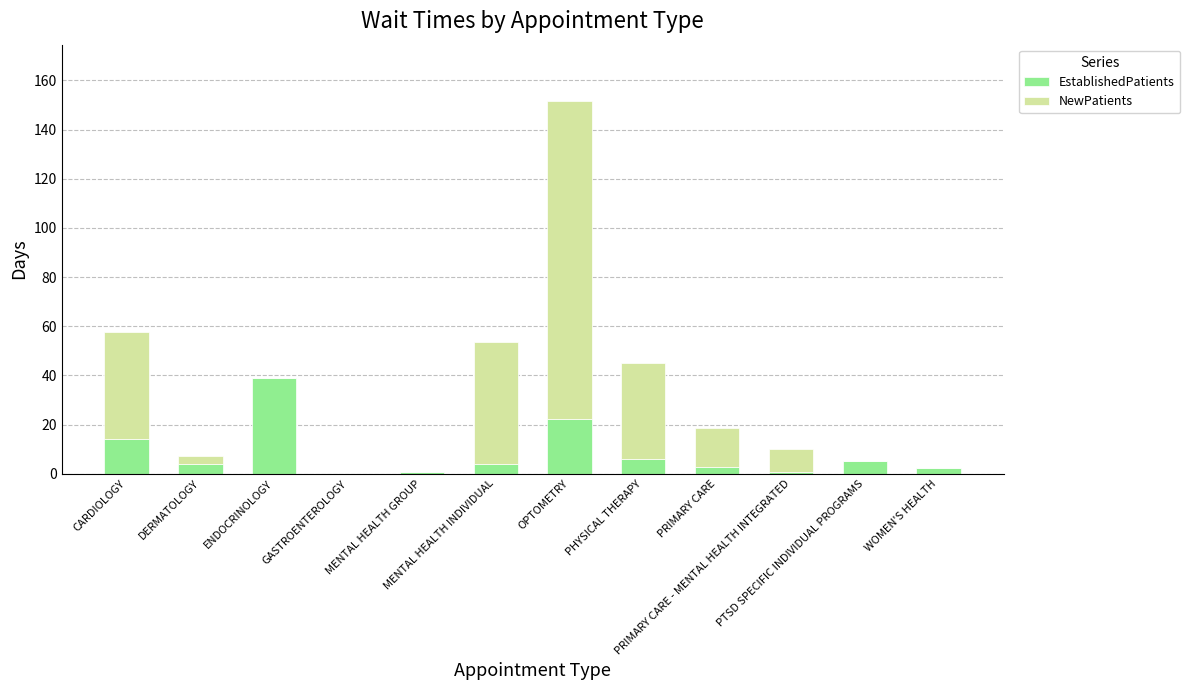

What is the highest value of the EstablishedPatients series?

39.1